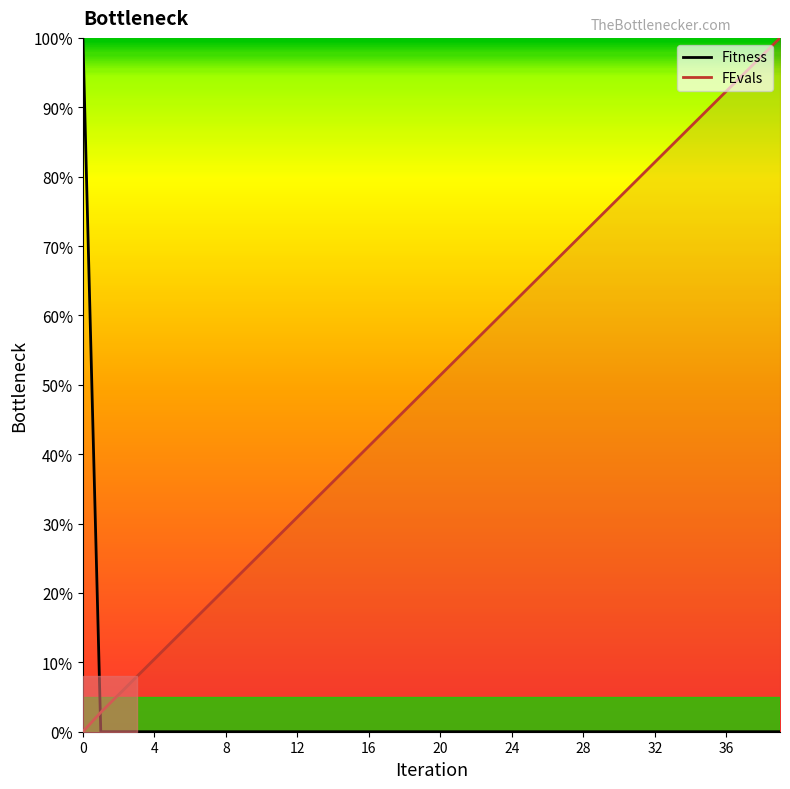

Reading left to right, transcribe all the data shown in this chart.

Fitness: 0=100.0	1=0.0	2=0.0	3=0.0	4=0.0	5=0.0	6=0.0	7=0.0	8=0.0	9=0.0	10=0.0	11=0.0	12=0.0	13=0.0	14=0.0	15=0.0	16=0.0	17=0.0	18=0.0	19=0.0	20=0.0	21=0.0	22=0.0	23=0.0	24=0.0	25=0.0	26=0.0	27=0.0	28=0.0	29=0.0	30=0.0	31=0.0	32=0.0	33=0.0	34=0.0	35=0.0	36=0.0	37=0.0	38=0.0	39=0.0
FEvals: 0=0.0	1=2.8	2=5.3	3=7.9	4=10.5	5=13.0	6=15.6	7=18.1	8=20.7	9=23.3	10=25.8	11=28.4	12=30.9	13=33.5	14=36.0	15=38.6	16=41.2	17=43.7	18=46.3	19=48.8	20=51.4	21=54.0	22=56.5	23=59.1	24=61.6	25=64.2	26=66.7	27=69.3	28=71.9	29=74.4	30=77.0	31=79.5	32=82.1	33=84.7	34=87.2	35=89.8	36=92.3	37=94.9	38=97.4	39=100.0